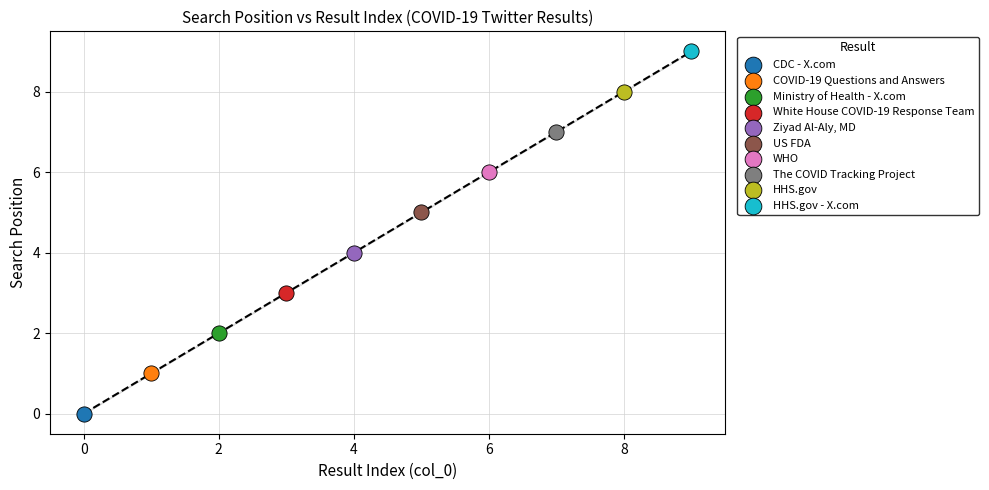

Which series reaches the minimum Y coordinate?

CDC - X.com